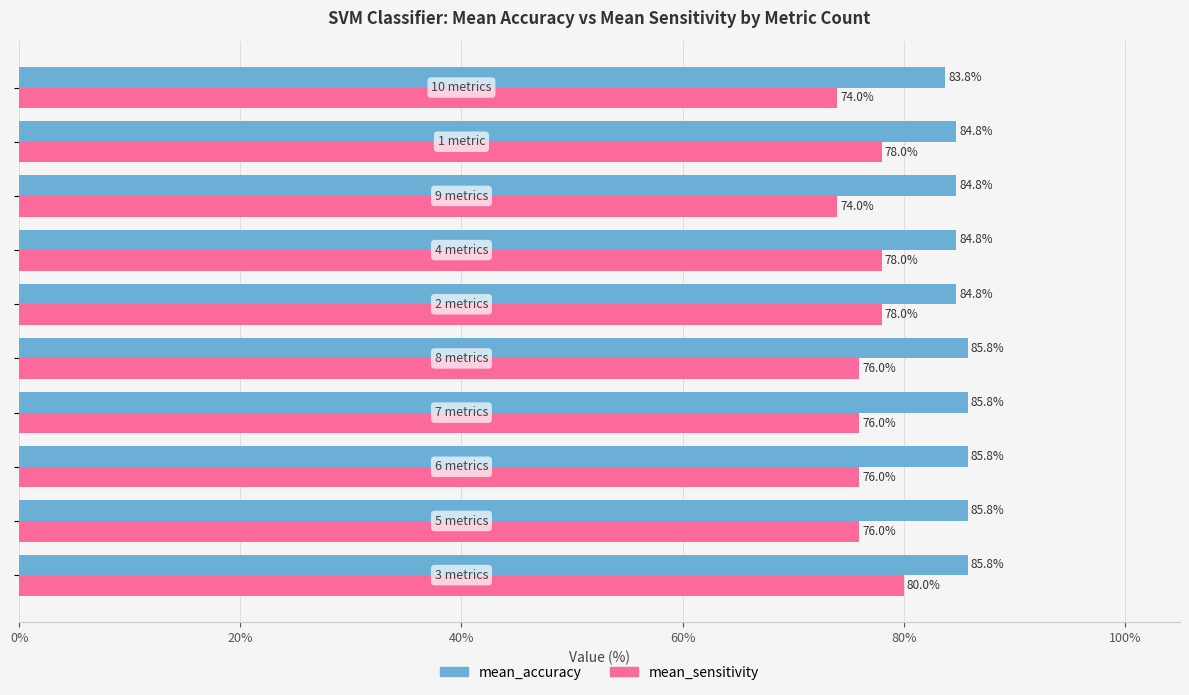

How many mean_accuracy values are between 84 and 85?

4